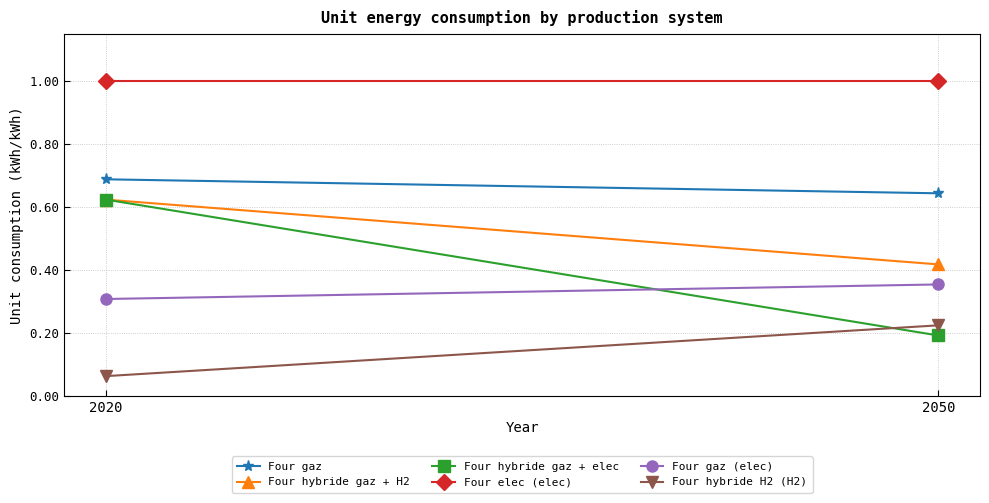

Which series has the largest total across all categories?

Four elec (elec)